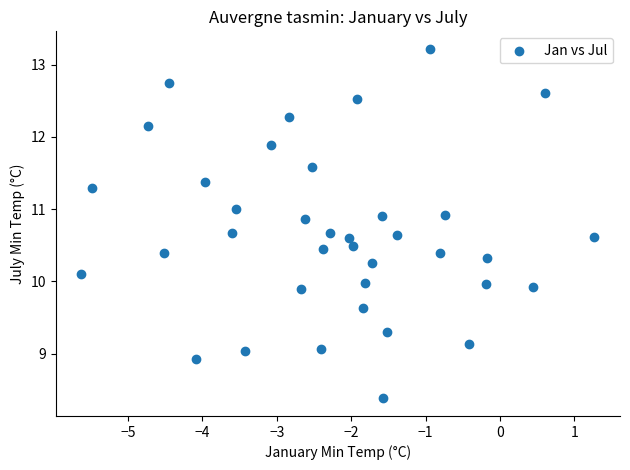

What is the range of Y values (max minus min)?

4.8